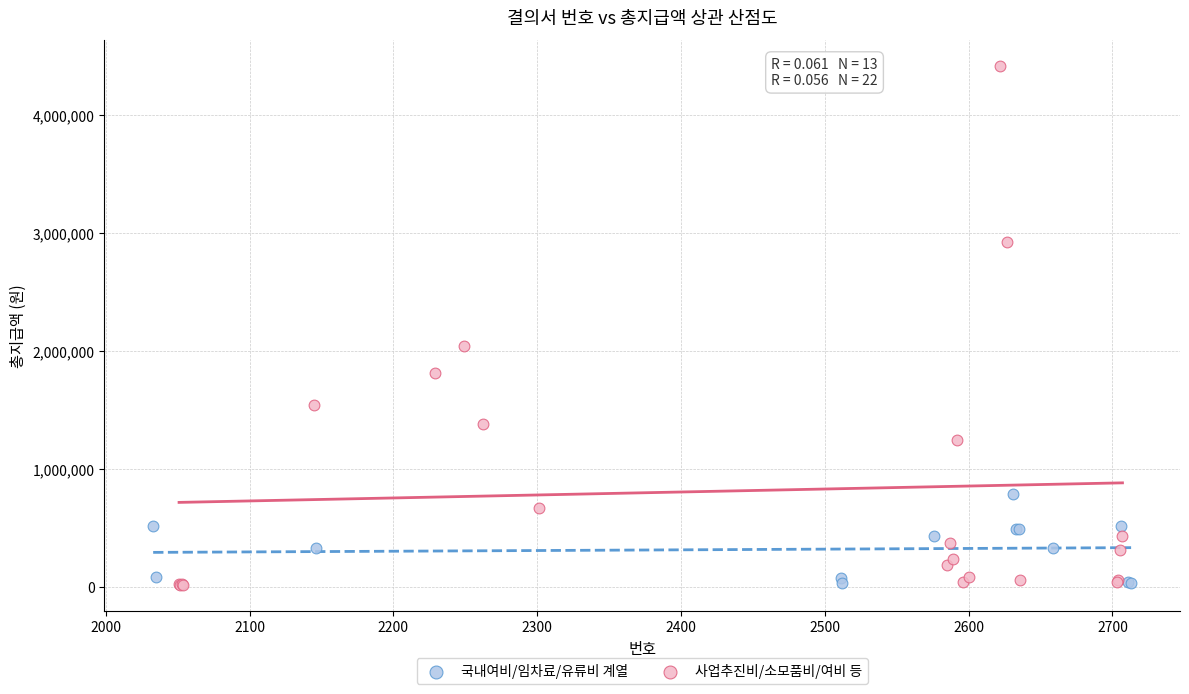

Which series has the largest Y range (max minus min)?

사업추진비/소모품비/여비 등